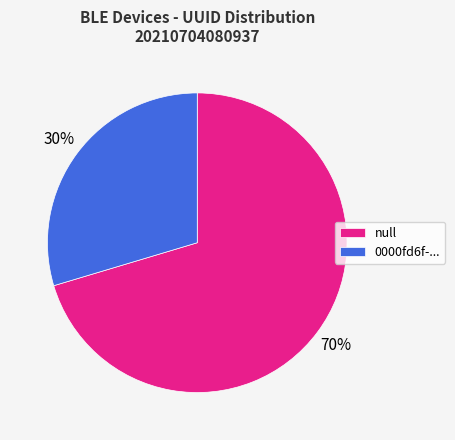

True or false: null accounts for 84% of the total.

False